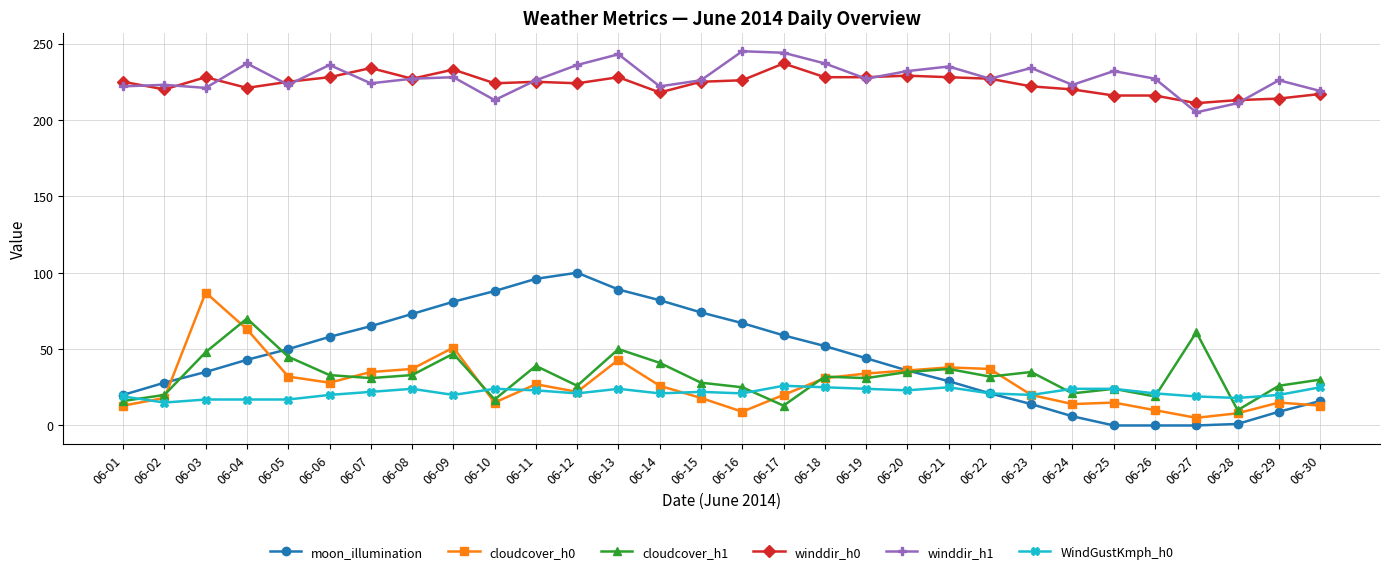

What is the maximum value shown in the chart?

245